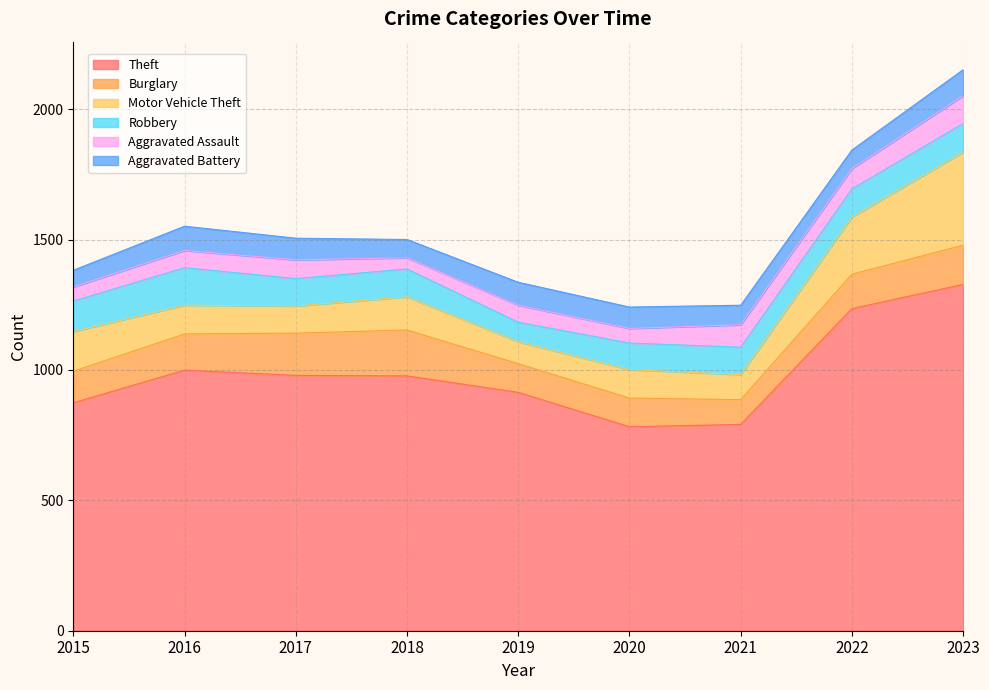

Reading left to right, transcribe all the data shown in this chart.

Theft: 874	999	979	977	914	782	791	1235	1328
Burglary: 121	139	162	176	110	110	95	132	150
Motor Vehicle Theft: 152	110	104	127	84	109	96	219	357
Robbery: 117	144	105	107	75	102	105	108	110
Aggravated Assault: 54	66	72	43	65	56	86	78	106
Aggravated Battery: 64	93	83	70	88	82	75	71	100